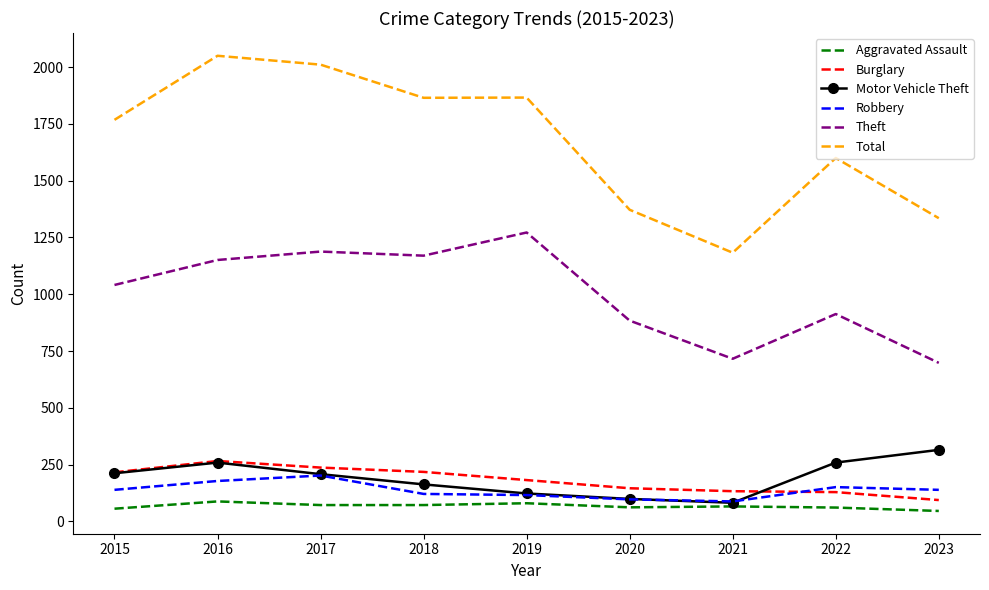

What is the sum of all Burglary values?

1621